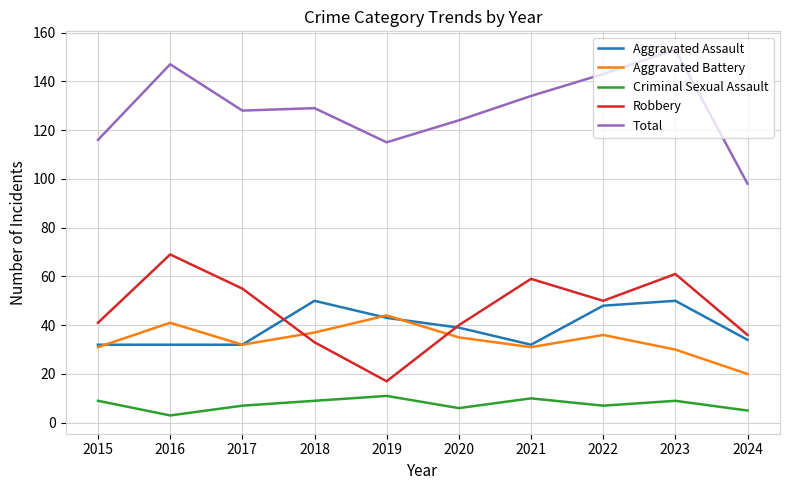

Reading left to right, extract all data points from this chart.

Aggravated Assault: 2015=32	2016=32	2017=32	2018=50	2019=43	2020=39	2021=32	2022=48	2023=50	2024=34
Aggravated Battery: 2015=31	2016=41	2017=32	2018=37	2019=44	2020=35	2021=31	2022=36	2023=30	2024=20
Criminal Sexual Assault: 2015=9	2016=3	2017=7	2018=9	2019=11	2020=6	2021=10	2022=7	2023=9	2024=5
Robbery: 2015=41	2016=69	2017=55	2018=33	2019=17	2020=40	2021=59	2022=50	2023=61	2024=36
Total: 2015=116	2016=147	2017=128	2018=129	2019=115	2020=124	2021=134	2022=143	2023=153	2024=98